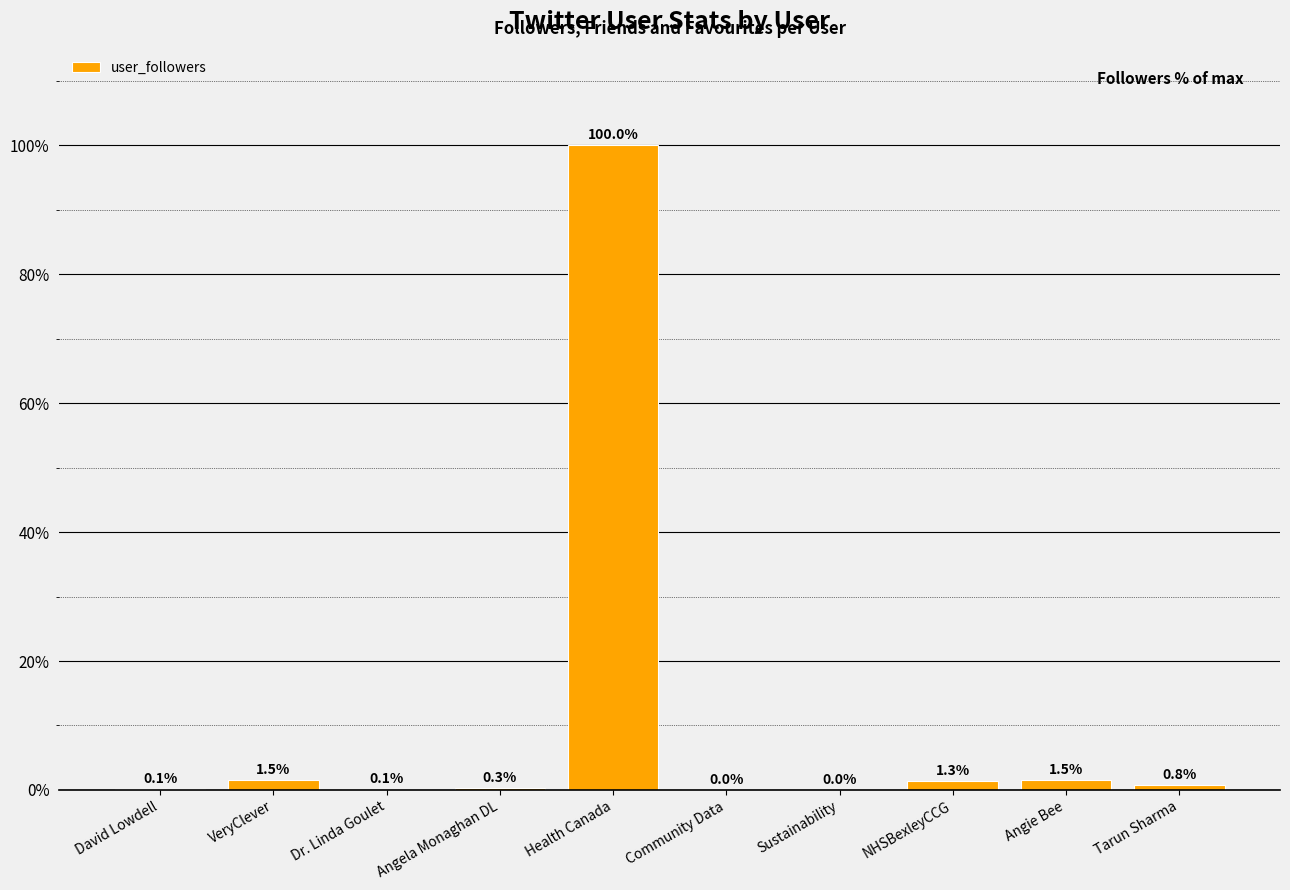

The value at Community Data is 0.0. True or false?

True